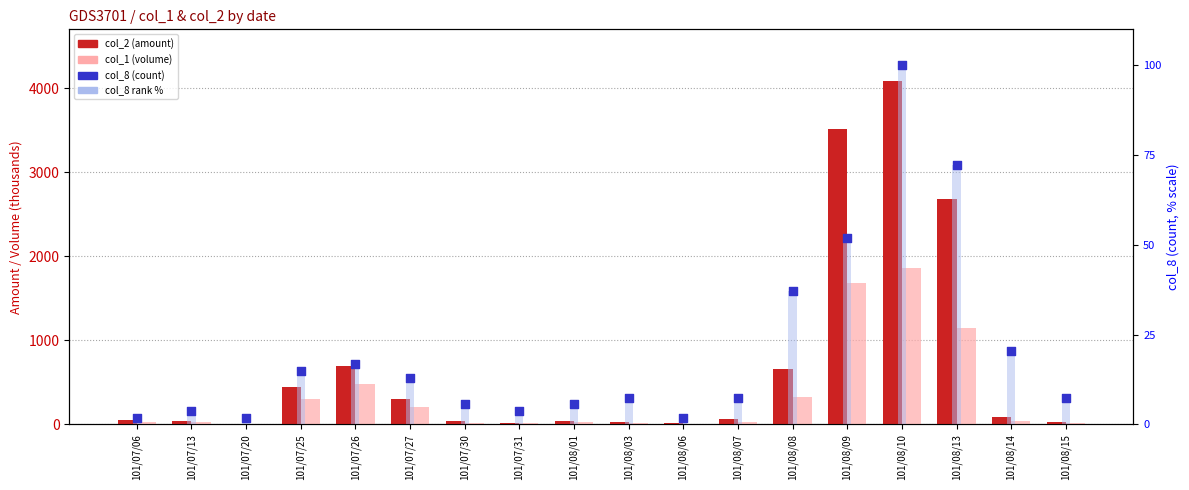

At how many categories does at least one series exceed 2293?

3